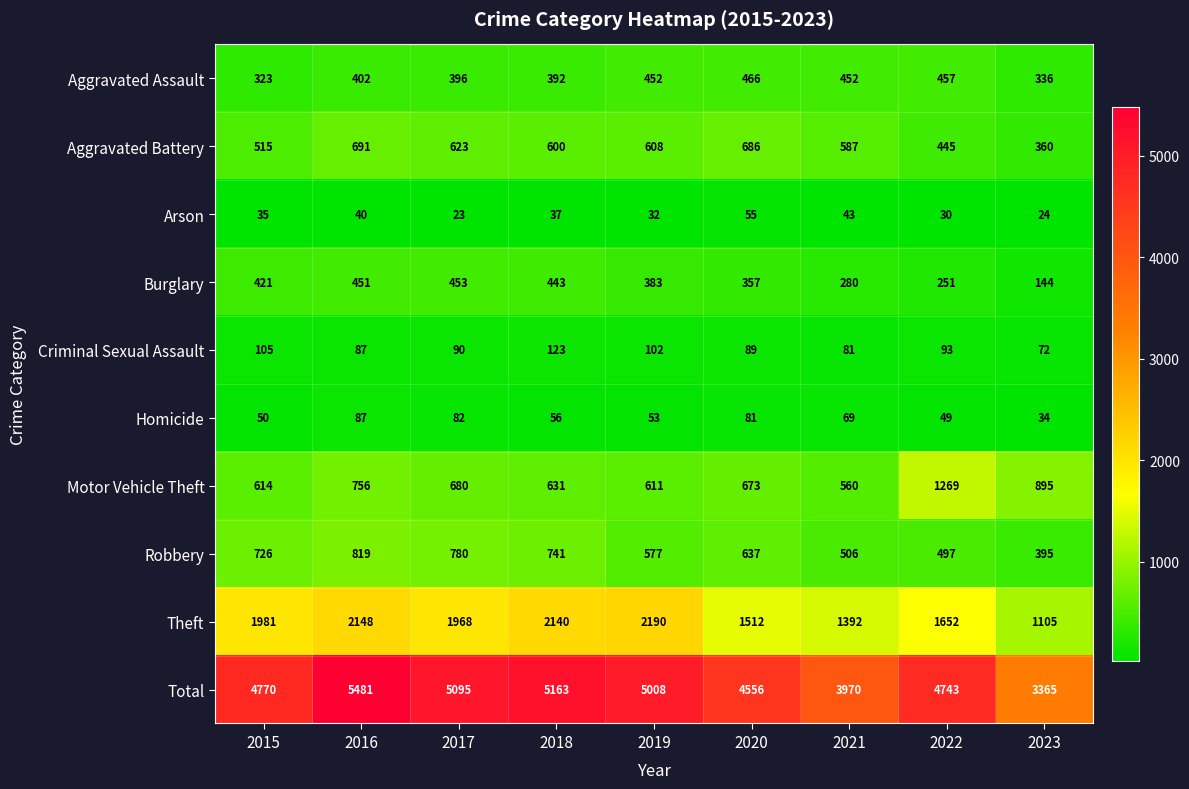

The value of Arson at 2018 is 37. True or false?

True